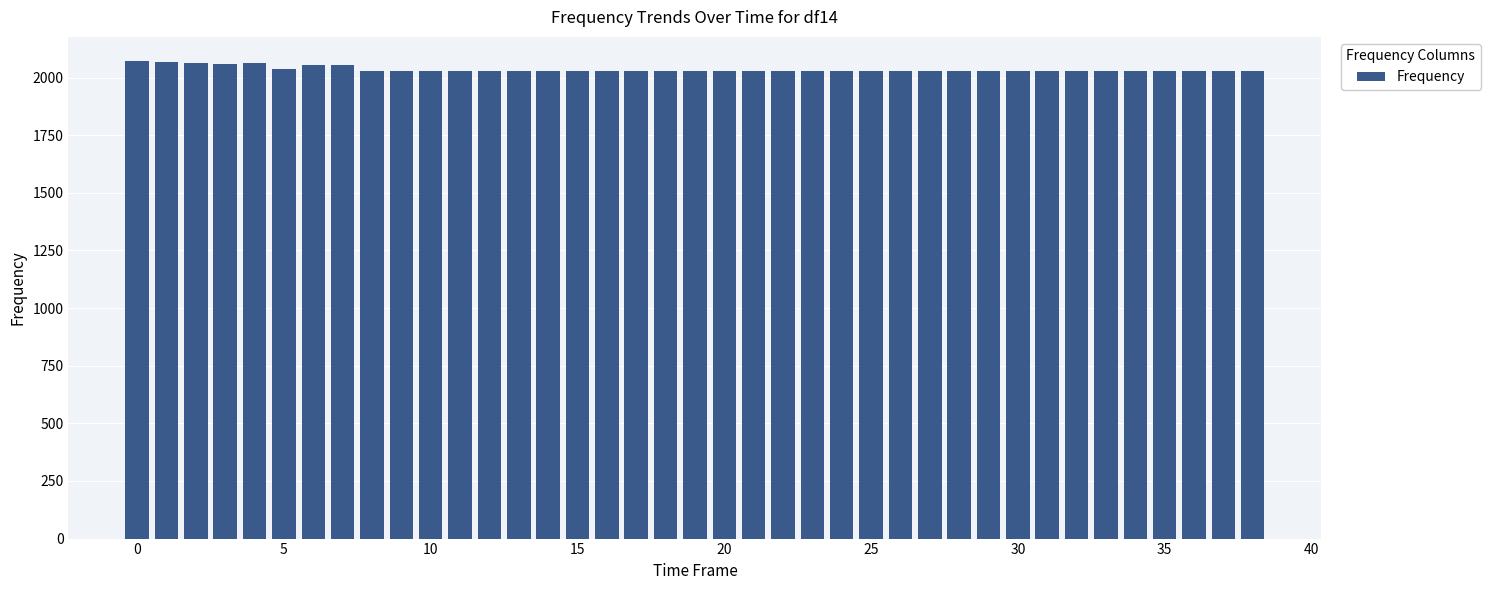

What is the maximum value shown in the chart?

2072.6